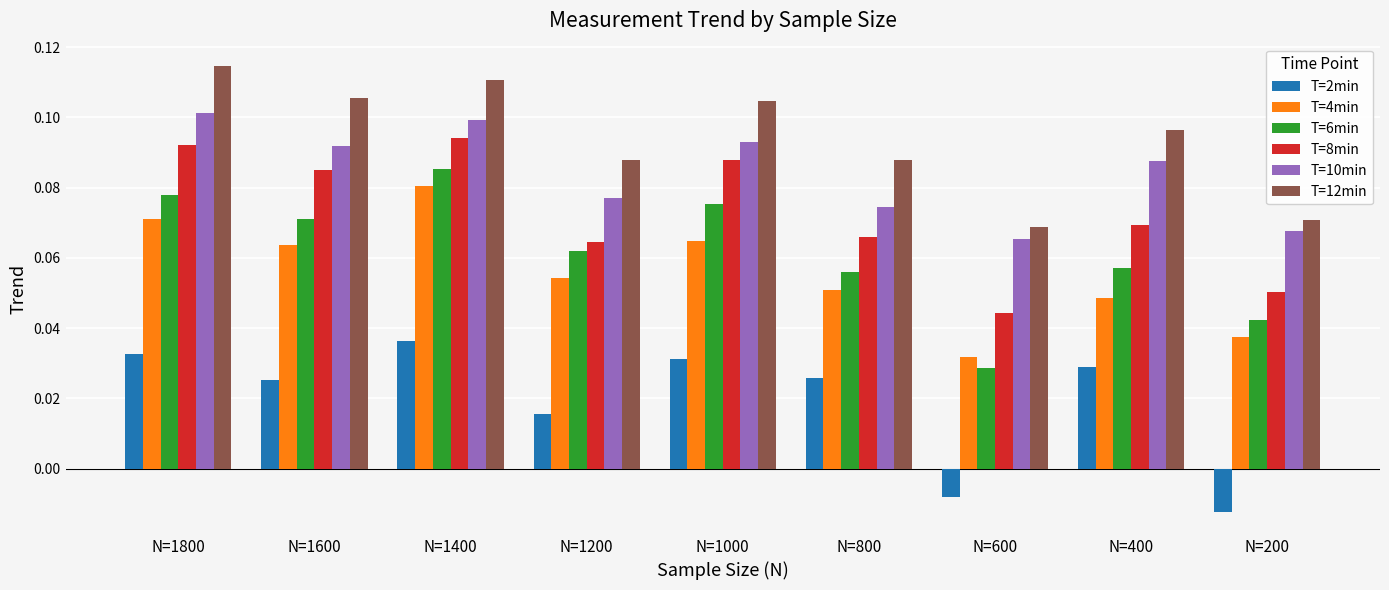

How many bars are there in each group?

6